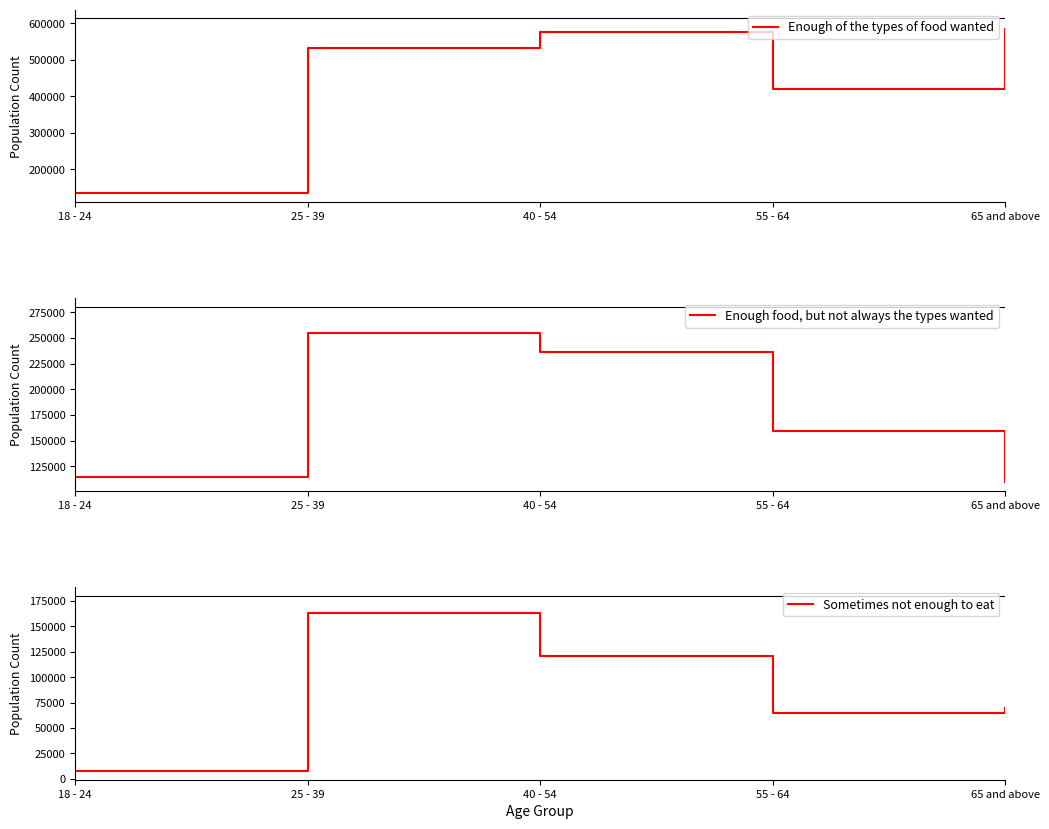

List the labels in order of Enough food, but not always the types wanted value, largest first.

25 - 39, 40 - 54, 55 - 64, 18 - 24, 65 and above